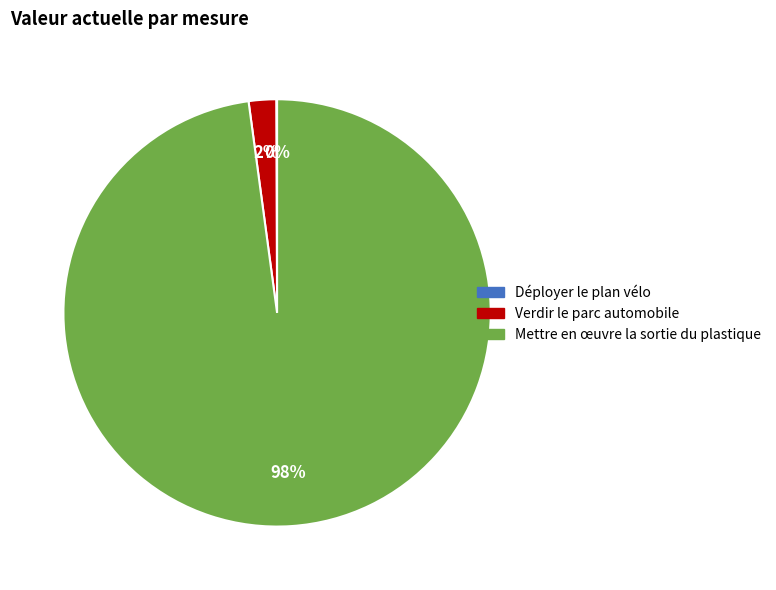

To the nearest percent, what is the difference between the largest and smallest slice percentages?

98%